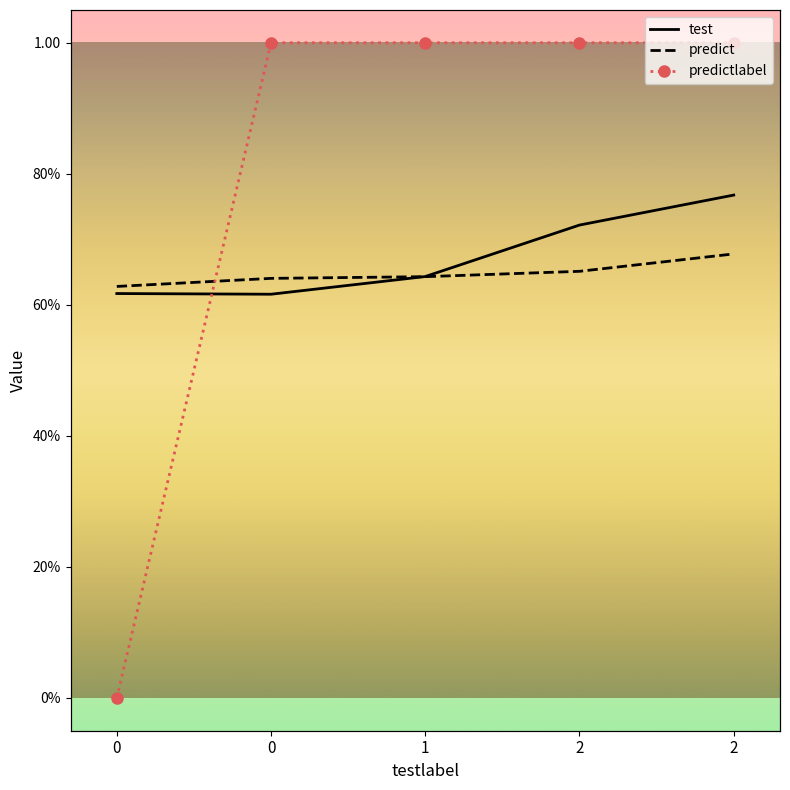

What is the spread (max minus min) of values at 0?

0.6